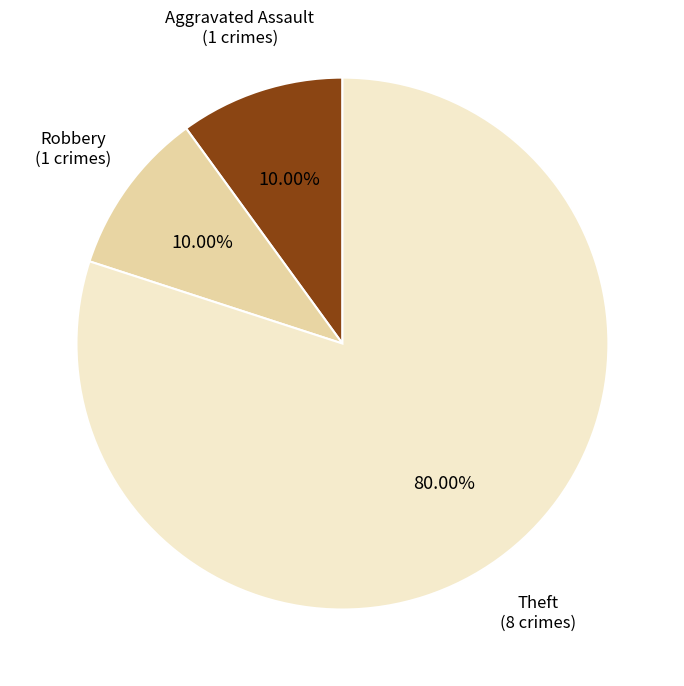

Is there a majority slice in this chart?

Yes